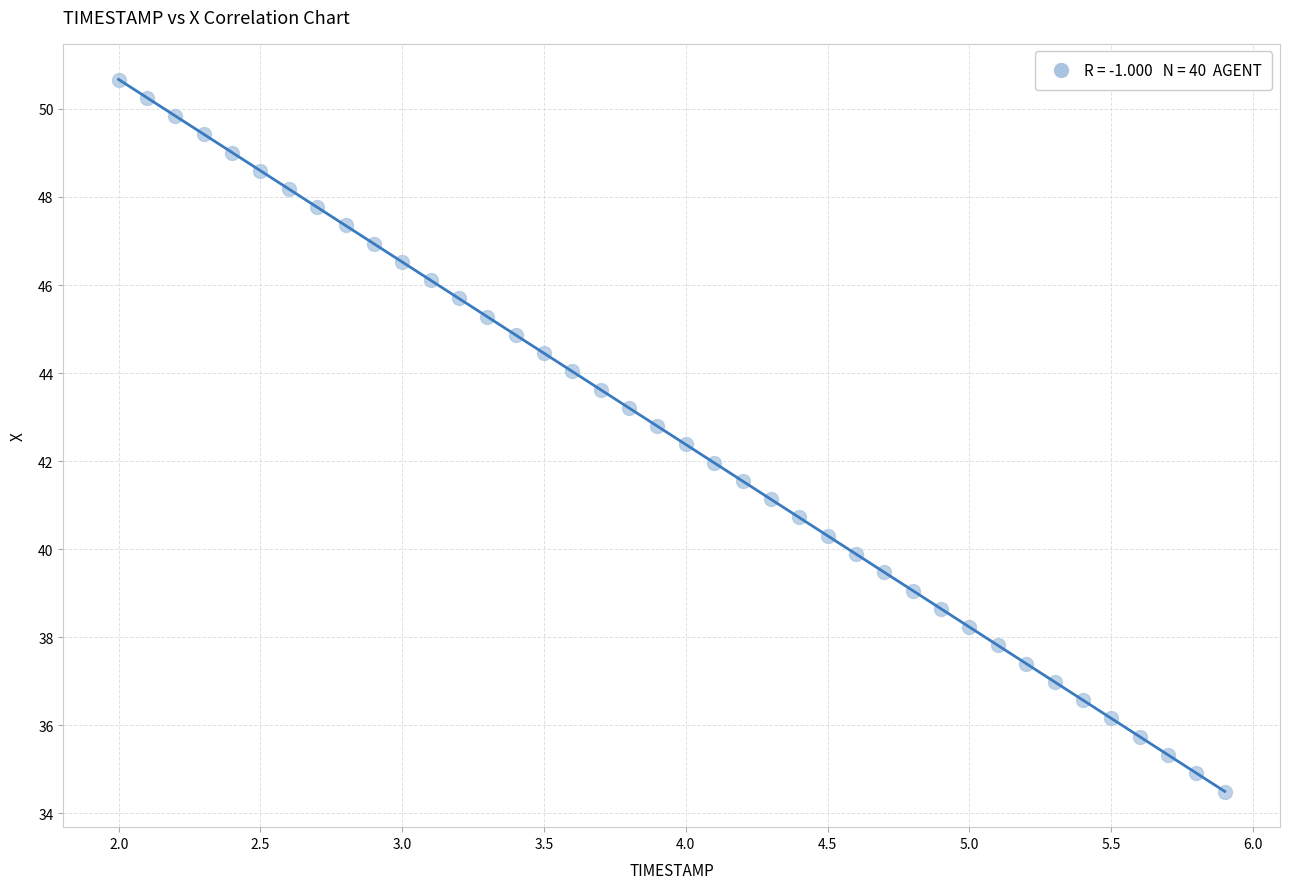

What is the range of X values (max minus min)?

3.9